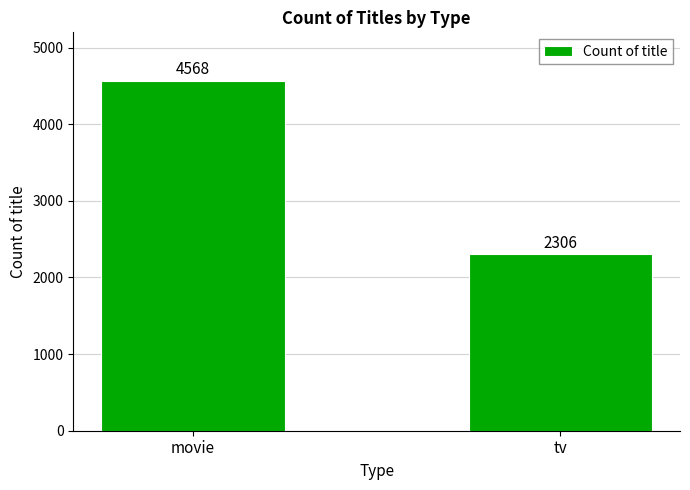

True or false: the data shows 652 at tv.

False